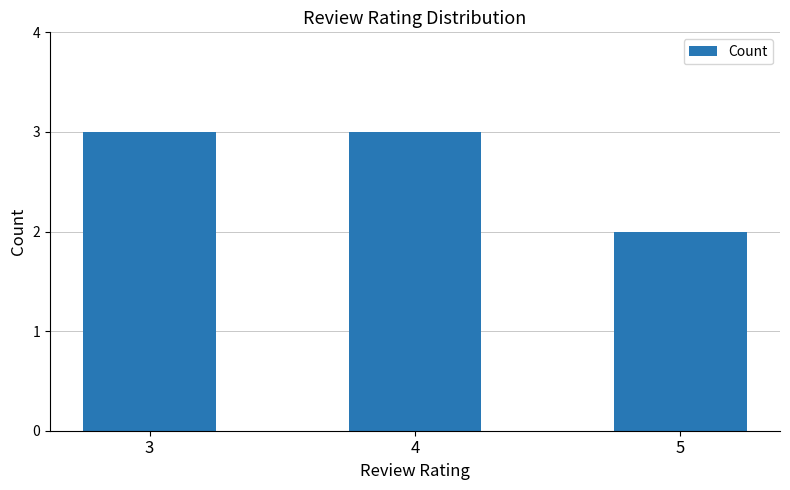

What is the minimum value shown in the chart?

2